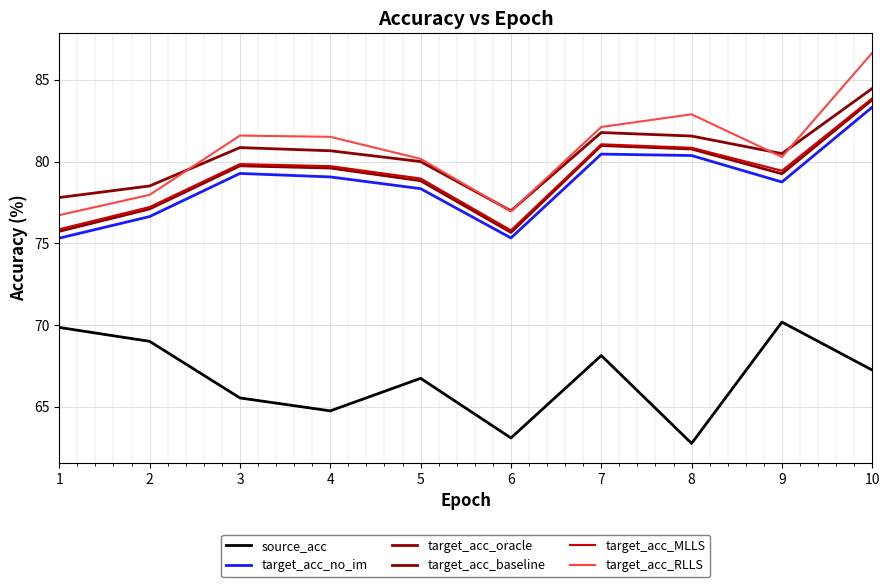

Does the chart display data point markers on the line(s)?

No